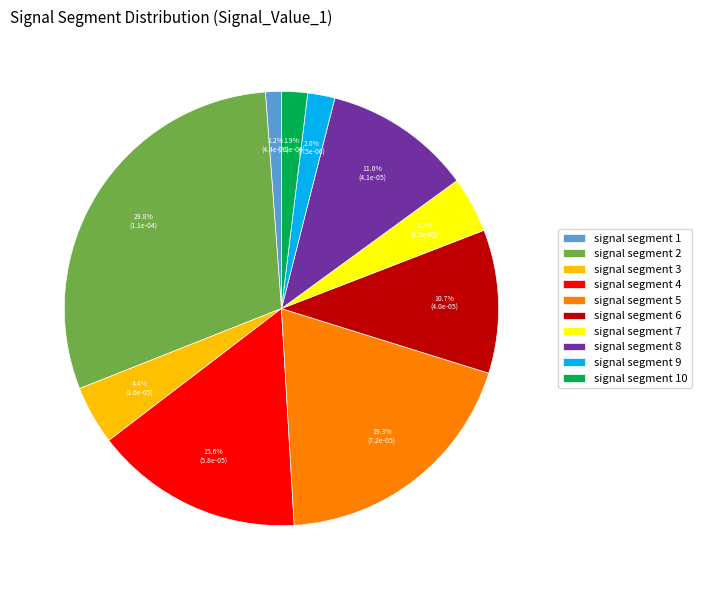

How much of the chart is everything except signal segment 5?

80.7%